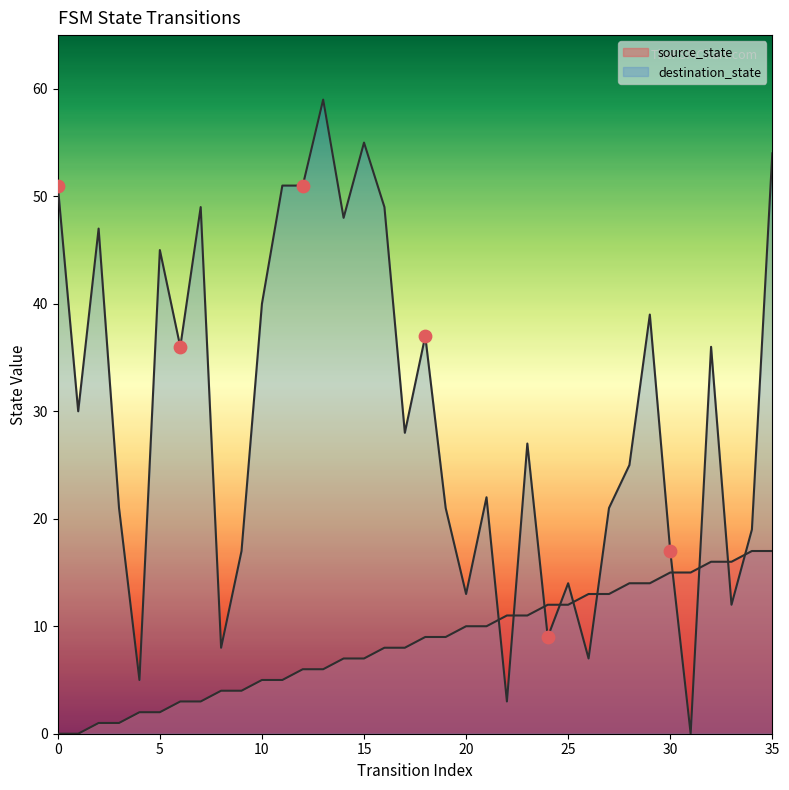

What are all the series names shown in the legend?

source_state, destination_state